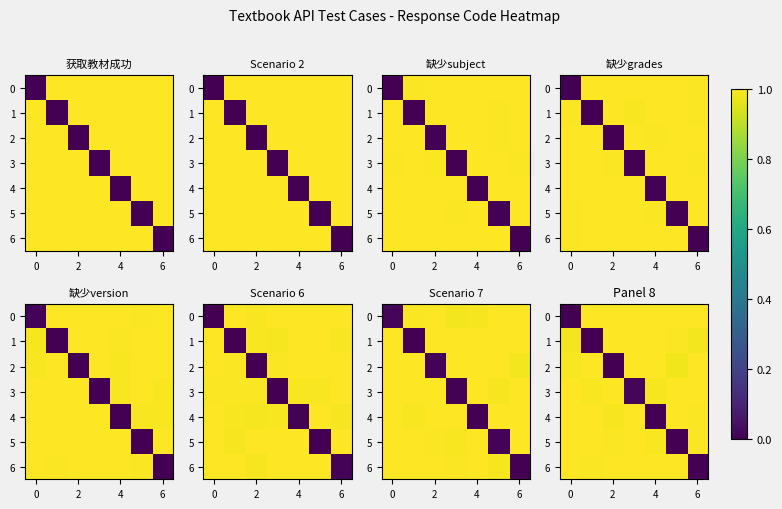

What is the highest value of the row_0 series?

1.0